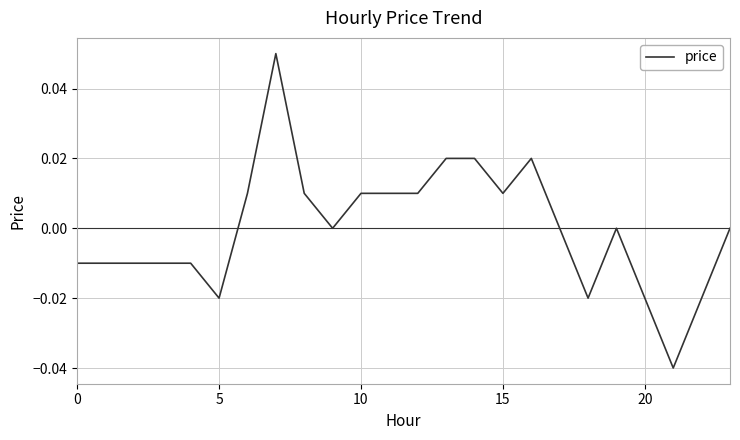

Does the chart have visible grid lines?

Yes